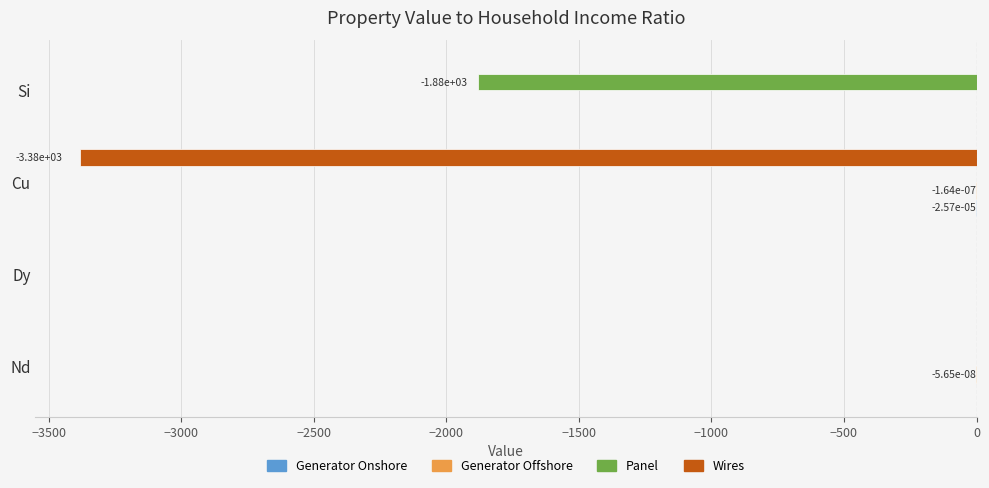

The Panel series shows 0.0 at Dy. True or false?

True